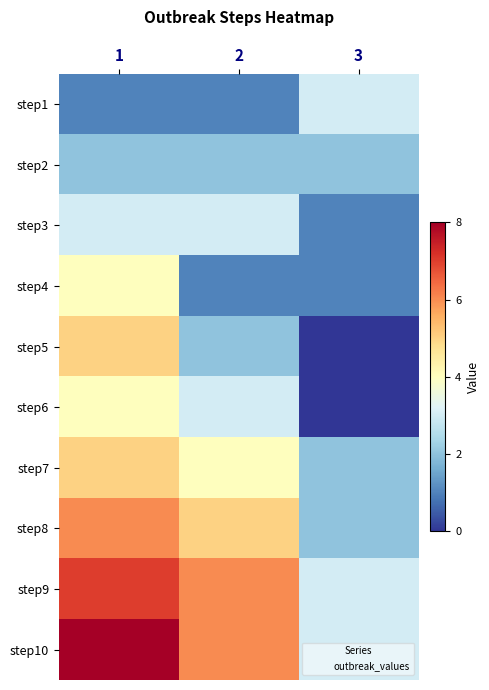

Count the number of data series in this chart.

10